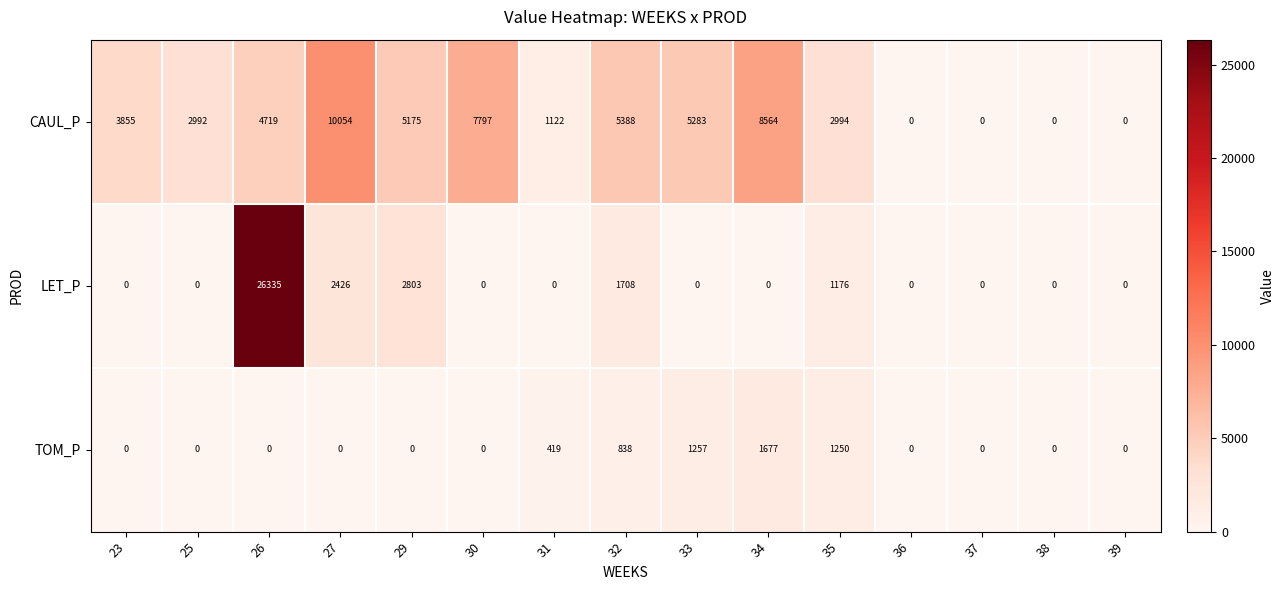

What is the difference between the second highest and minimum values in the LET_P series?

2803